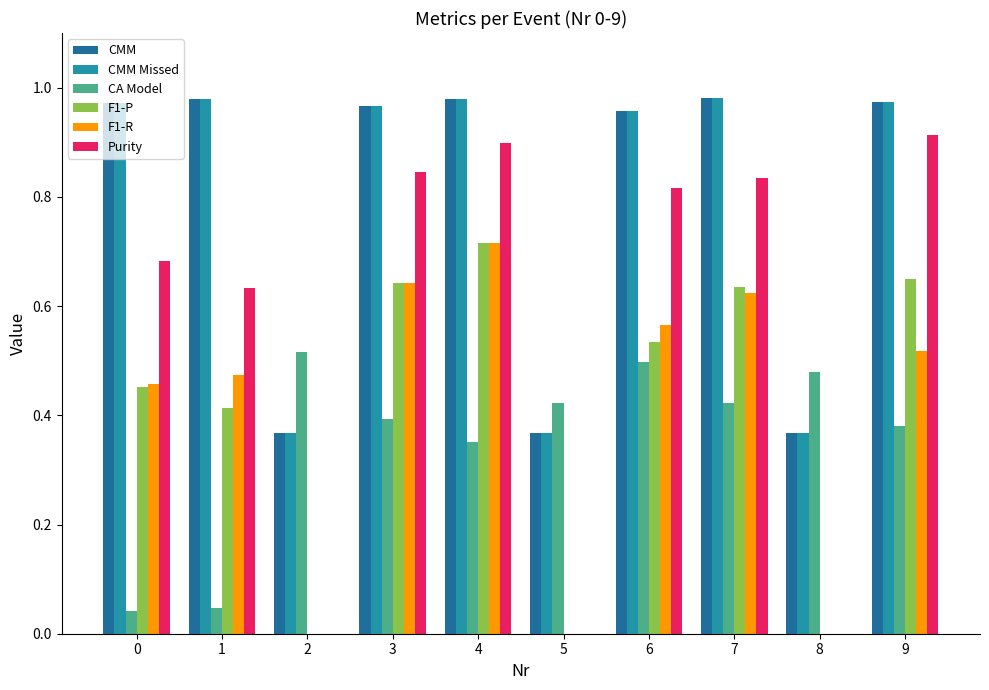

The Purity series shows 0.0 at 8. True or false?

True